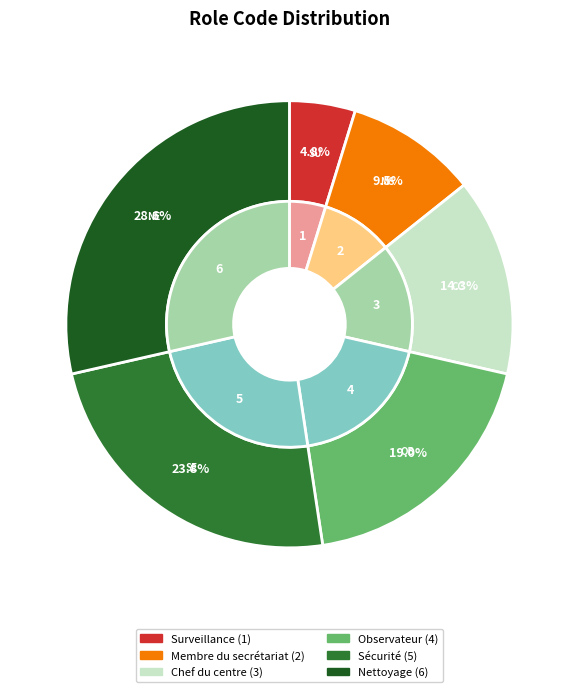

Which category has the smallest portion of the pie?

Surveillance